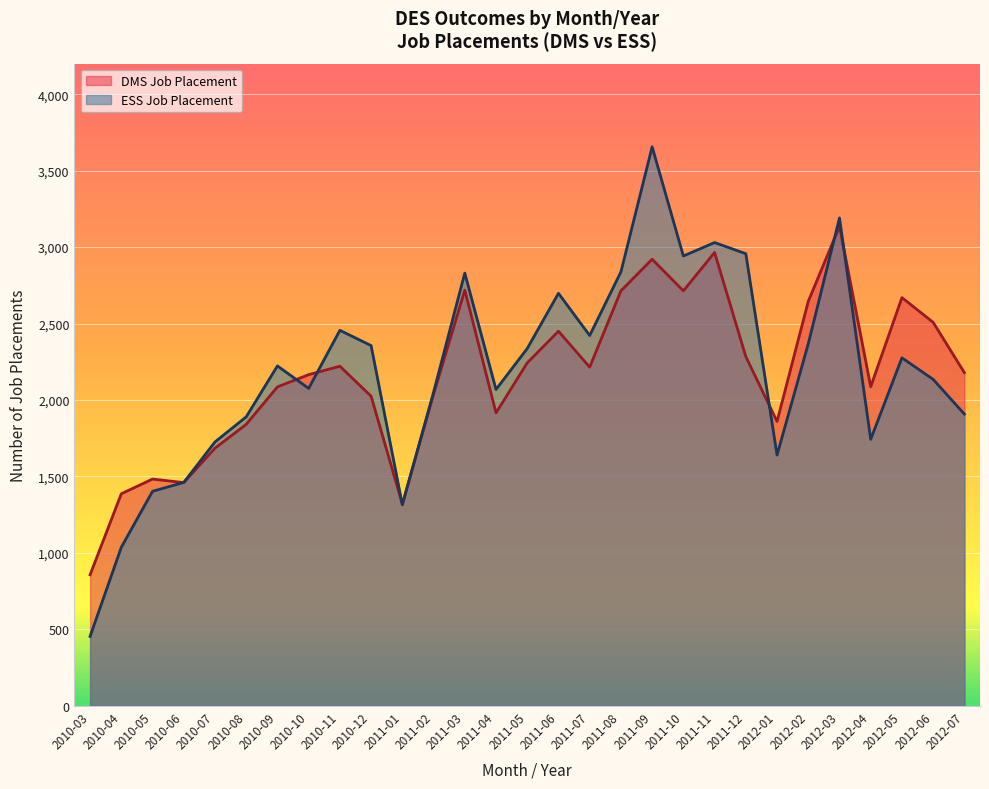

Rank the series by their average value, from highest to lowest.

ESS Job Placement, DMS Job Placement